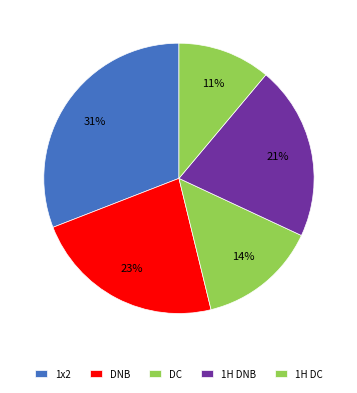

Count the number of slices in the pie.

5